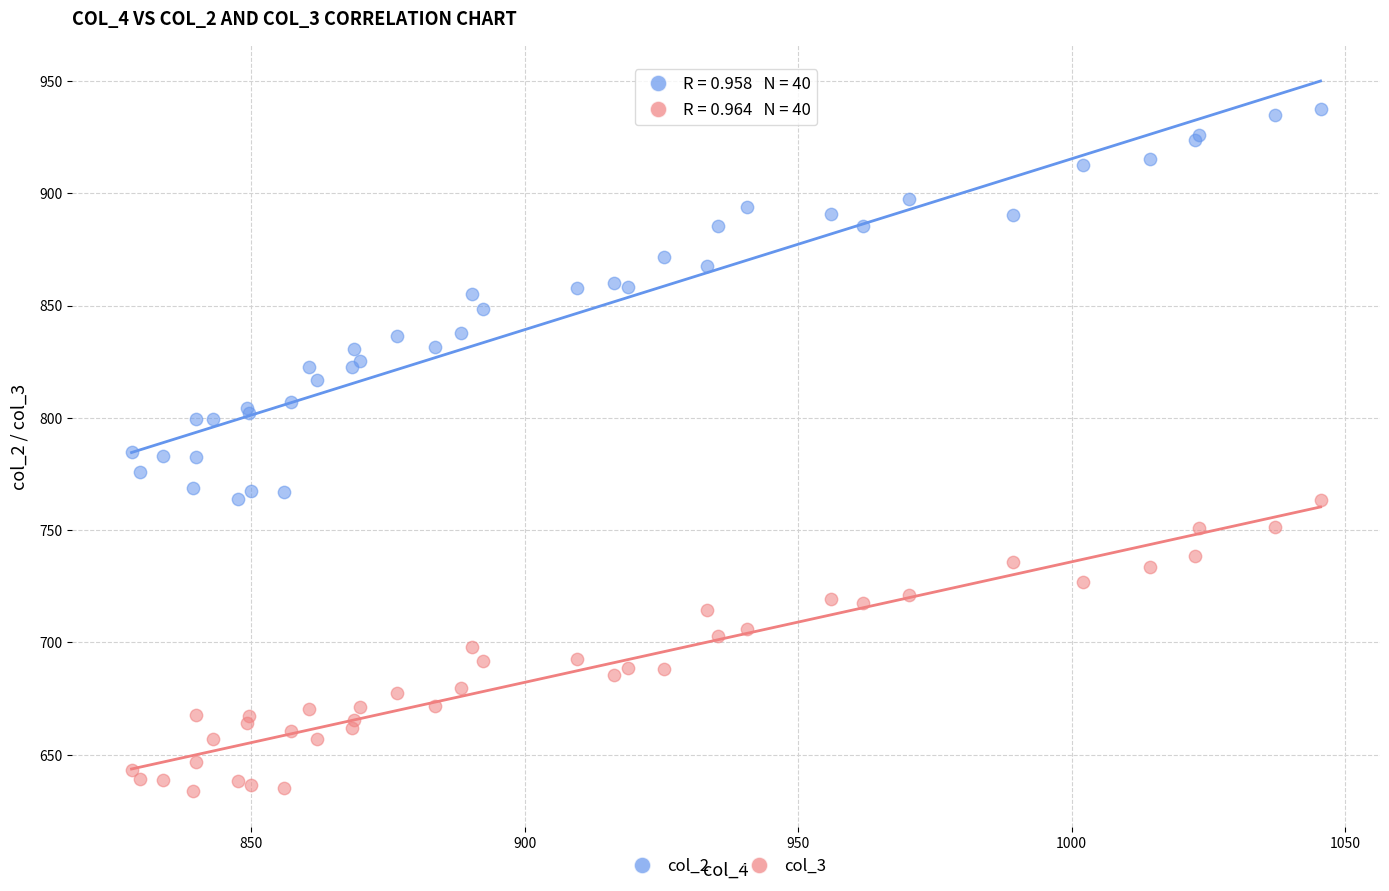

Which series reaches the maximum Y coordinate?

col_2